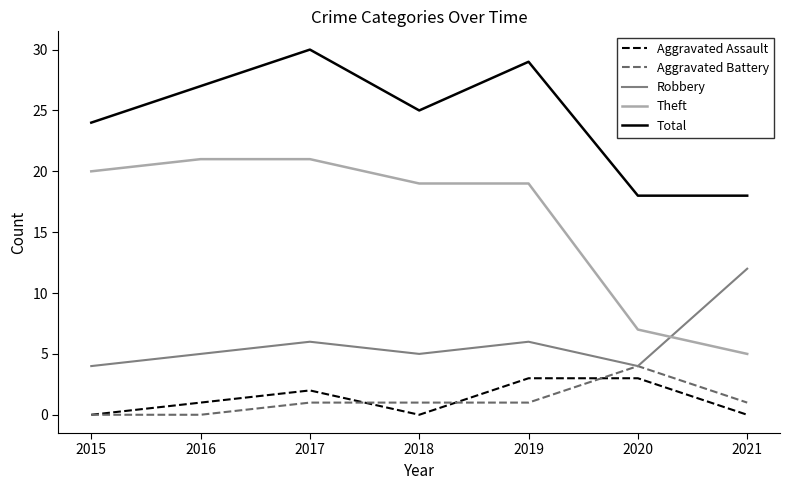

How many Aggravated Battery values are between 0 and 1?

6